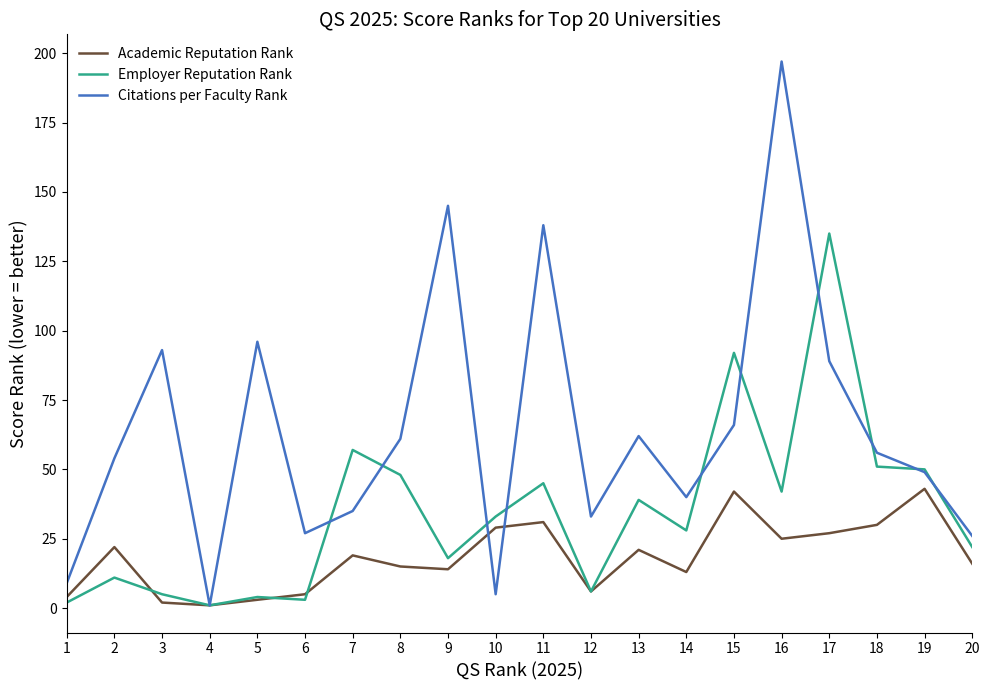

How many interior local valleys does the Citations per Faculty Rank series have?

5